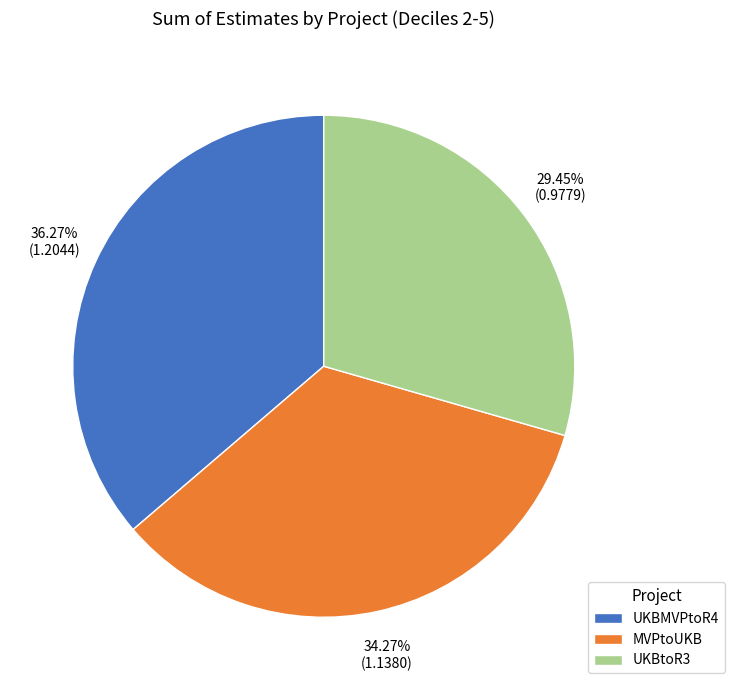

Which category has the biggest portion of the pie?

UKBMVPtoR4